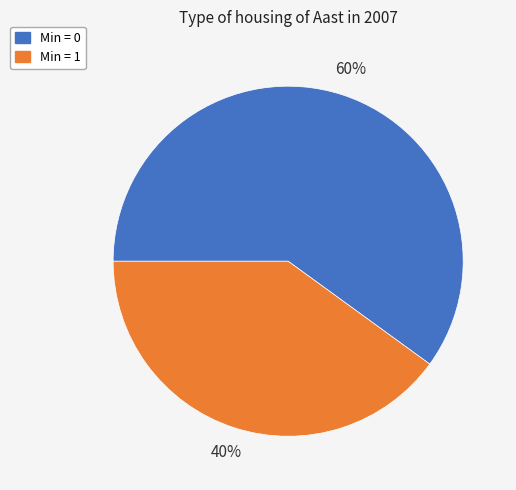

Which slice is the smallest?

Min = 1